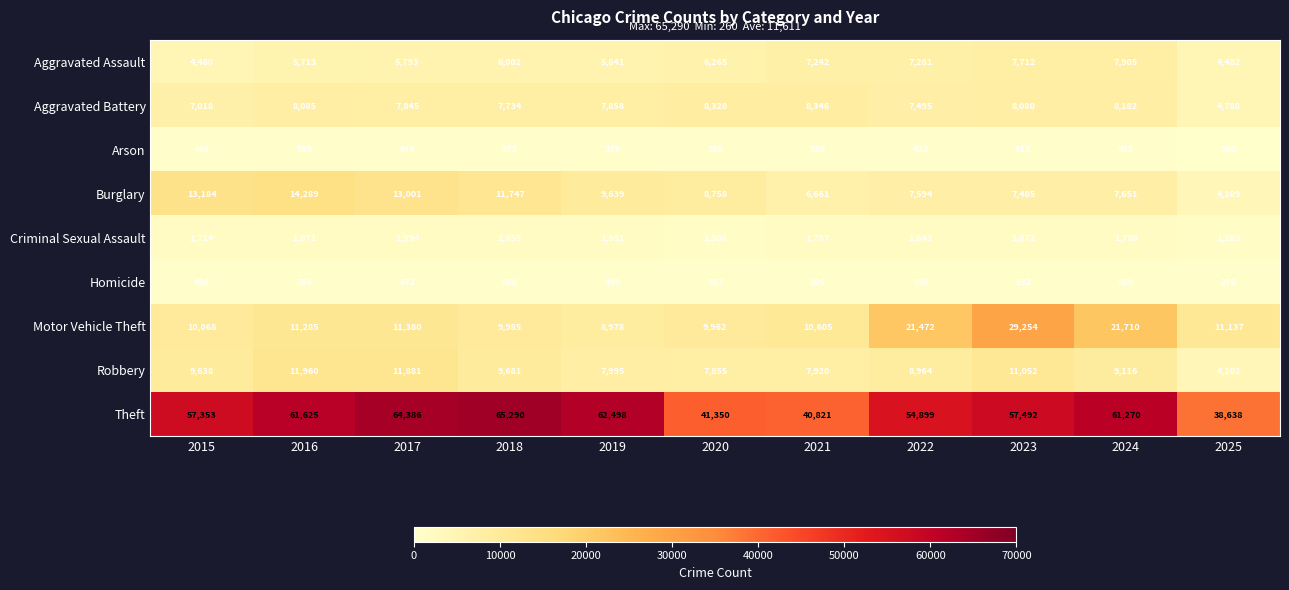

At which label is Aggravated Battery closest to 6567?

2015